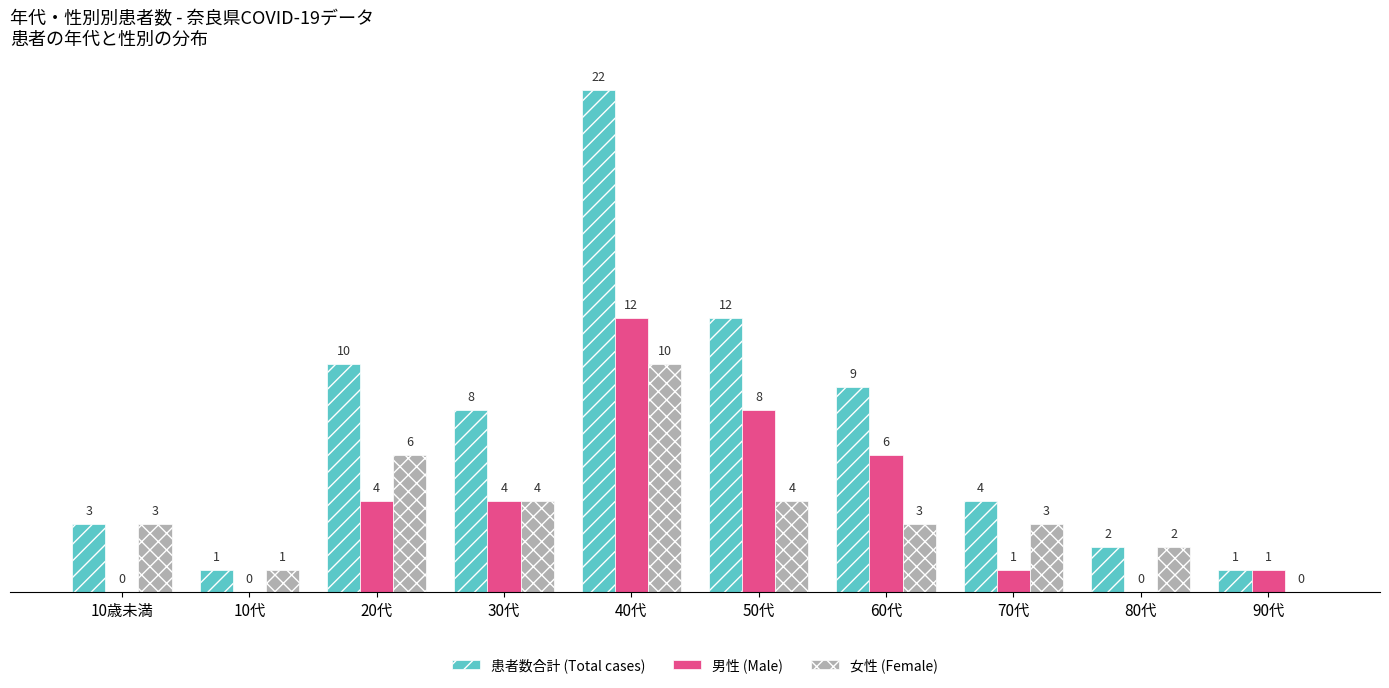

How many series are shown in this chart?

3